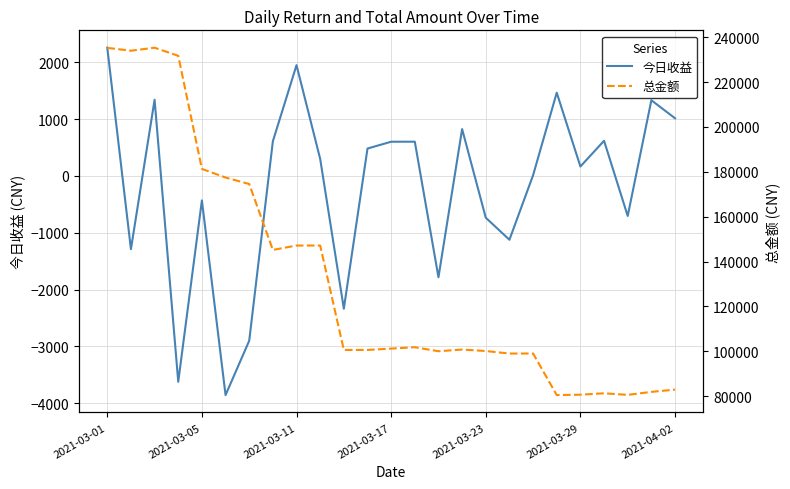

How many positive values does the 今日收益 series have?

15